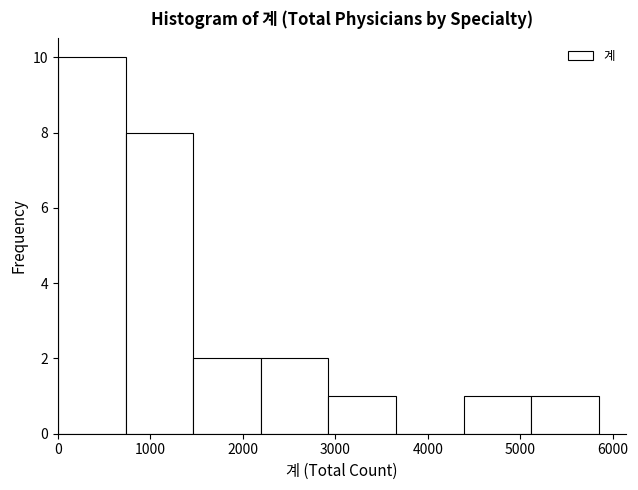

How tall is the bar that spans 0 to 700 on the x-axis? Neither the bar edges nor the heights are printed on the chart, so give them approximately, as read against the axes.

10